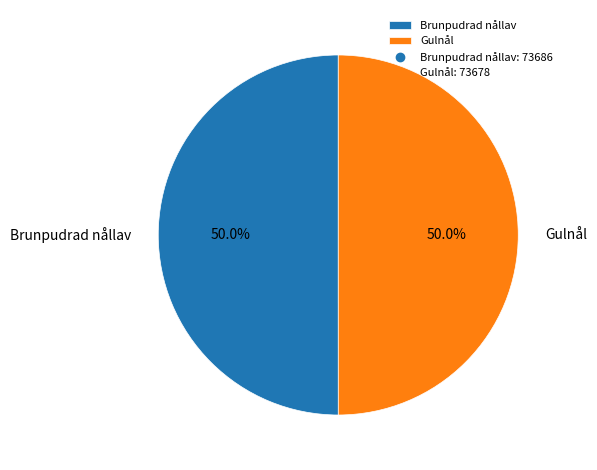

What percentage is the Gulnål slice, to the nearest percent?

50%